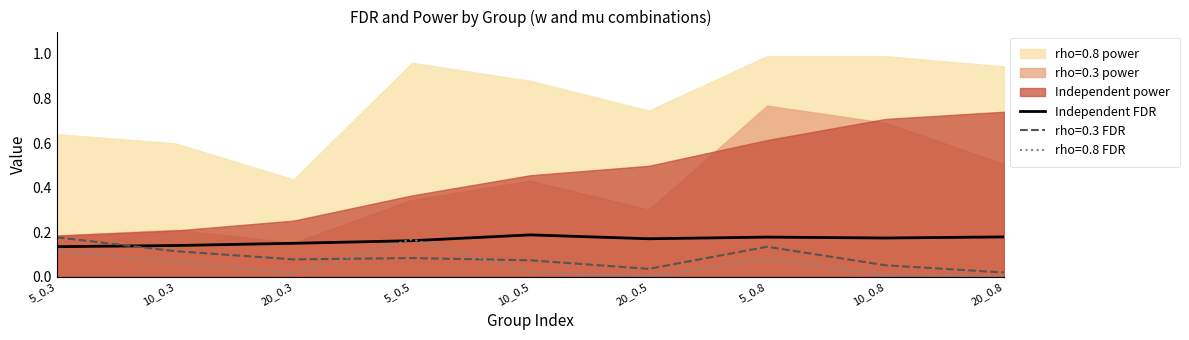

How many points are higher than both their immediate neighbors (excluding endpoints)?

2